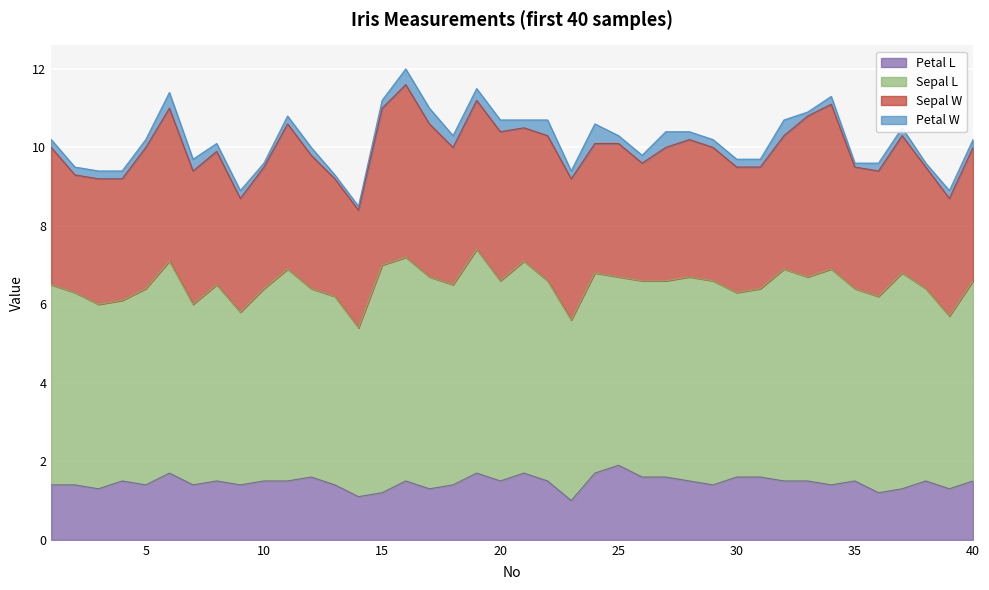

Reading left to right, transcribe all the data shown in this chart.

Petal L: 1=1.4	2=1.4	3=1.3	4=1.5	5=1.4	6=1.7	7=1.4	8=1.5	9=1.4	10=1.5	11=1.5	12=1.6	13=1.4	14=1.1	15=1.2	16=1.5	17=1.3	18=1.4	19=1.7	20=1.5	21=1.7	22=1.5	23=1.0	24=1.7	25=1.9	26=1.6	27=1.6	28=1.5	29=1.4	30=1.6	31=1.6	32=1.5	33=1.5	34=1.4	35=1.5	36=1.2	37=1.3	38=1.5	39=1.3	40=1.5
Sepal L: 1=5.1	2=4.9	3=4.7	4=4.6	5=5.0	6=5.4	7=4.6	8=5.0	9=4.4	10=4.9	11=5.4	12=4.8	13=4.8	14=4.3	15=5.8	16=5.7	17=5.4	18=5.1	19=5.7	20=5.1	21=5.4	22=5.1	23=4.6	24=5.1	25=4.8	26=5.0	27=5.0	28=5.2	29=5.2	30=4.7	31=4.8	32=5.4	33=5.2	34=5.5	35=4.9	36=5.0	37=5.5	38=4.9	39=4.4	40=5.1
Sepal W: 1=3.5	2=3.0	3=3.2	4=3.1	5=3.6	6=3.9	7=3.4	8=3.4	9=2.9	10=3.1	11=3.7	12=3.4	13=3.0	14=3.0	15=4.0	16=4.4	17=3.9	18=3.5	19=3.8	20=3.8	21=3.4	22=3.7	23=3.6	24=3.3	25=3.4	26=3.0	27=3.4	28=3.5	29=3.4	30=3.2	31=3.1	32=3.4	33=4.1	34=4.2	35=3.1	36=3.2	37=3.5	38=3.1	39=3.0	40=3.4
Petal W: 1=0.2	2=0.2	3=0.2	4=0.2	5=0.2	6=0.4	7=0.3	8=0.2	9=0.2	10=0.1	11=0.2	12=0.2	13=0.1	14=0.1	15=0.2	16=0.4	17=0.4	18=0.3	19=0.3	20=0.3	21=0.2	22=0.4	23=0.2	24=0.5	25=0.2	26=0.2	27=0.4	28=0.2	29=0.2	30=0.2	31=0.2	32=0.4	33=0.1	34=0.2	35=0.1	36=0.2	37=0.2	38=0.1	39=0.2	40=0.2